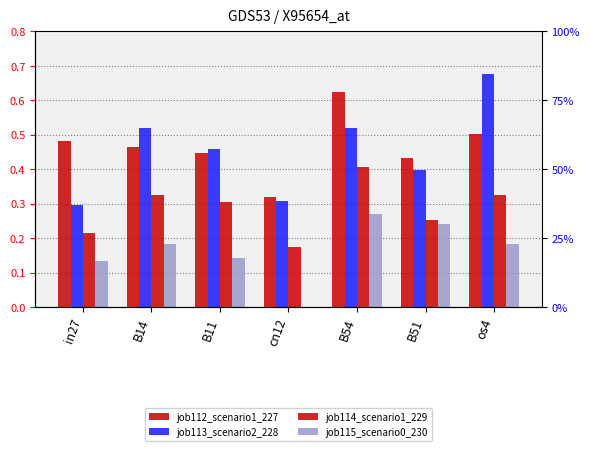

Which series has the largest range (max minus min)?

job113_scenario2_228